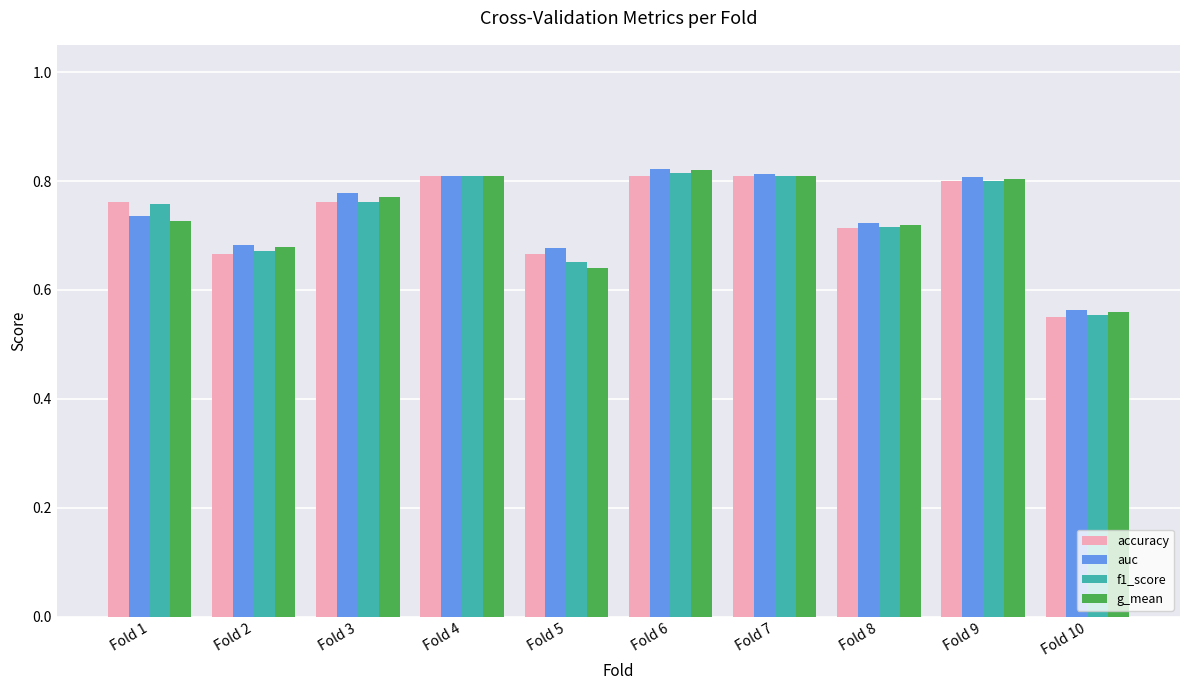

What is the difference between the maximum and minimum values in the accuracy series?

0.3